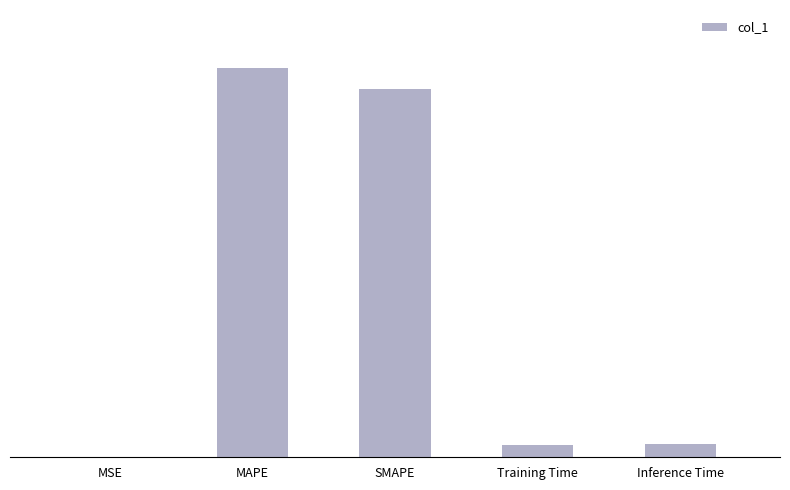

True or false: the data shows 0.4 at Inference Time.

True